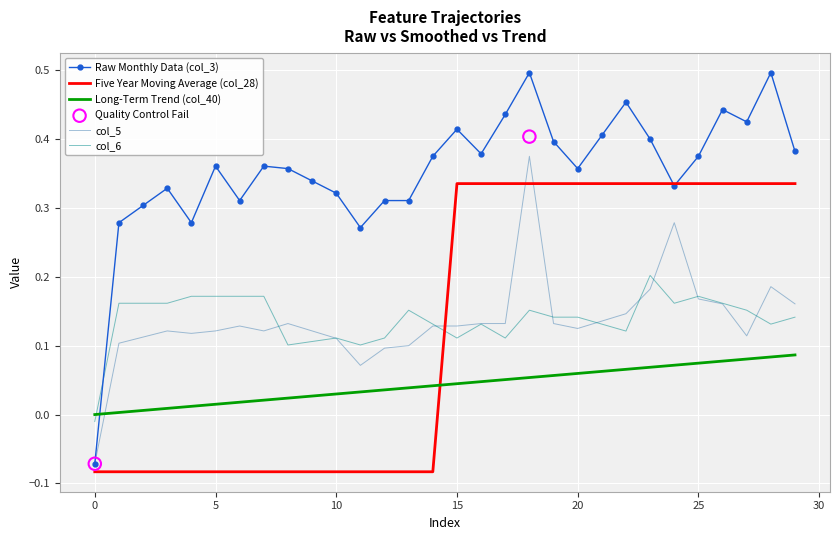

Which series has the largest Y range (max minus min)?

col_3